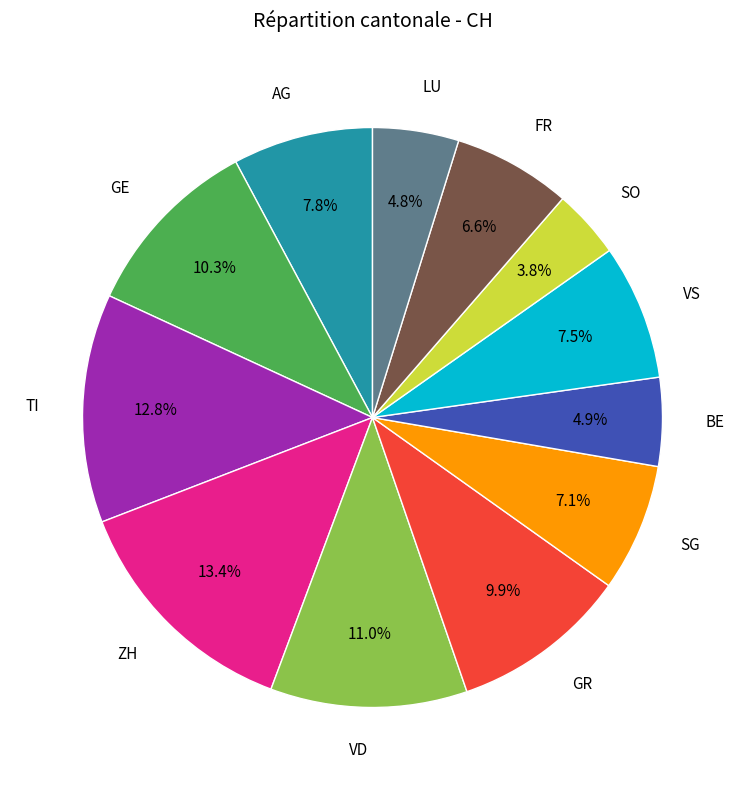

Is there a majority slice in this chart?

No